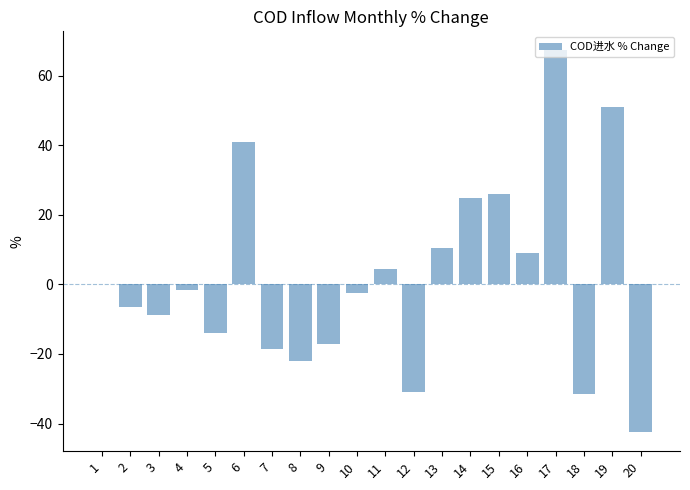

What is the sum of the values at 18 and 13?

-21.2